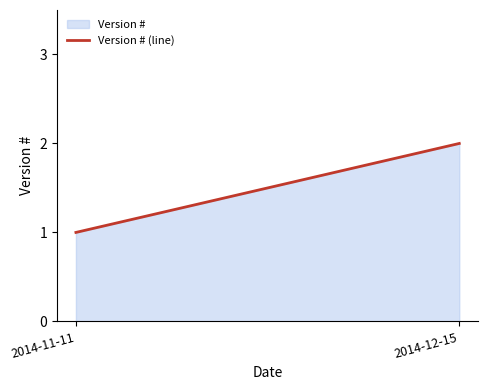

What is the sum of all values?

3